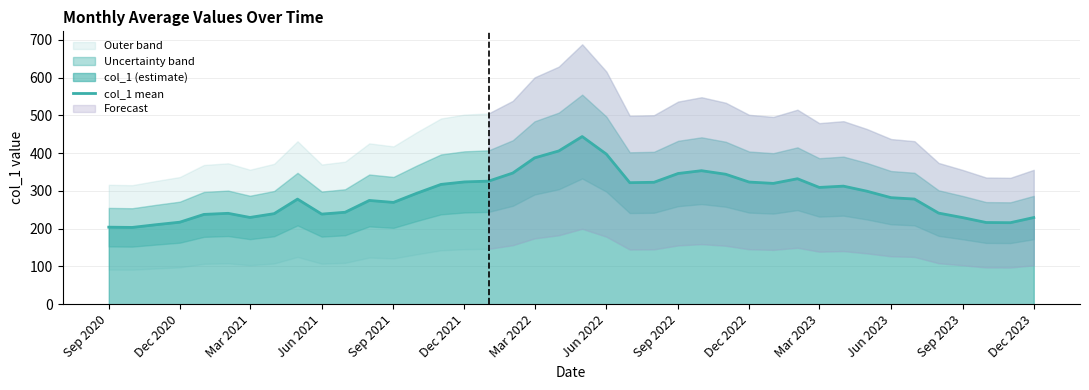

True or false: the data has more than 1 interior local peaks.

True